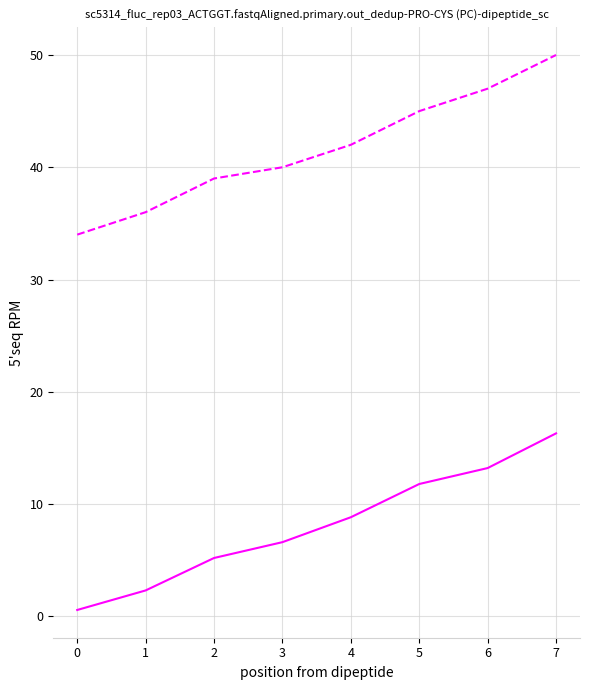

Which label corresponds to the smallest value in the chart?

0